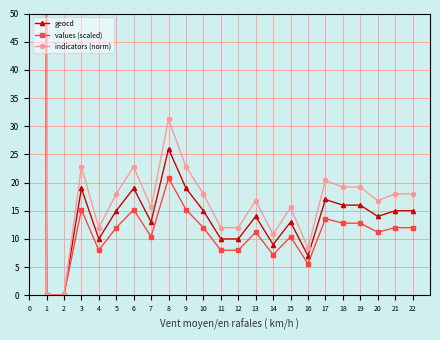

List the labels in order of indicators (norm) value, smallest first.

1, 2, 16, 14, 4, 11, 12, 7, 15, 13, 20, 5, 10, 21, 22, 18, 19, 17, 3, 6, 9, 8, 0